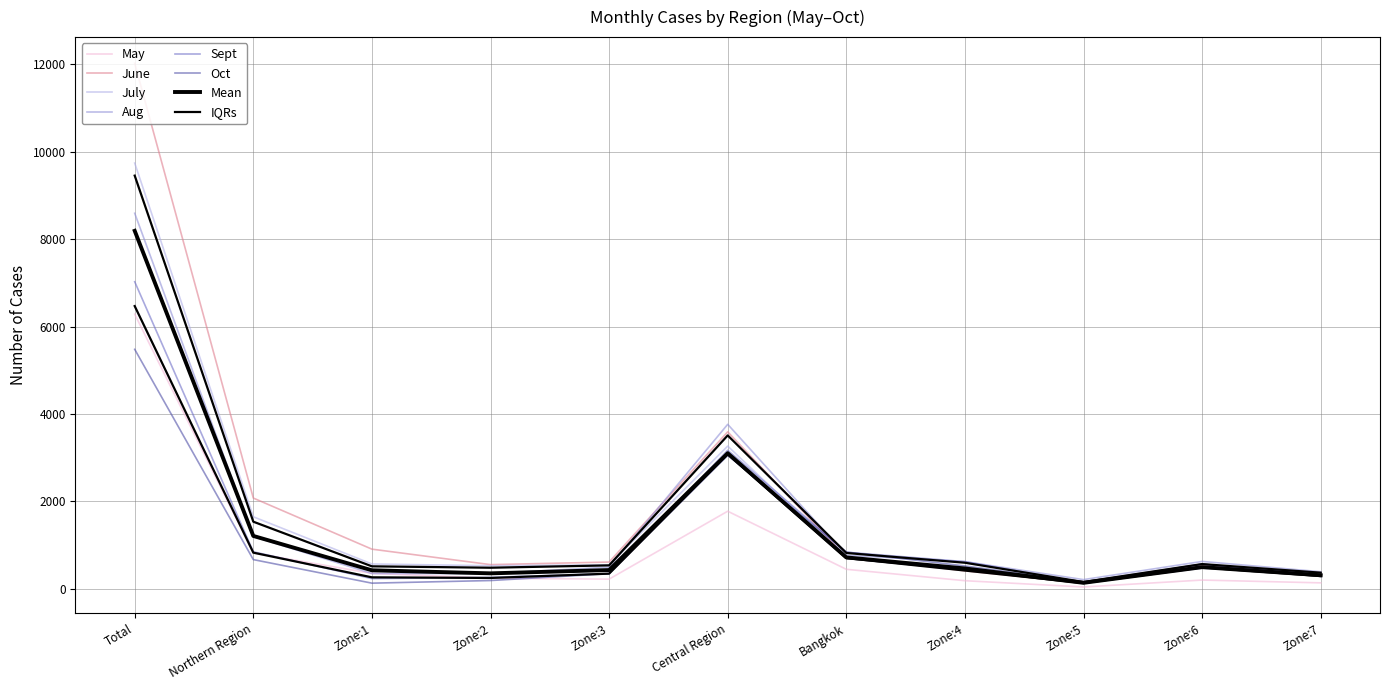

What position from the left is Zone:6?

10